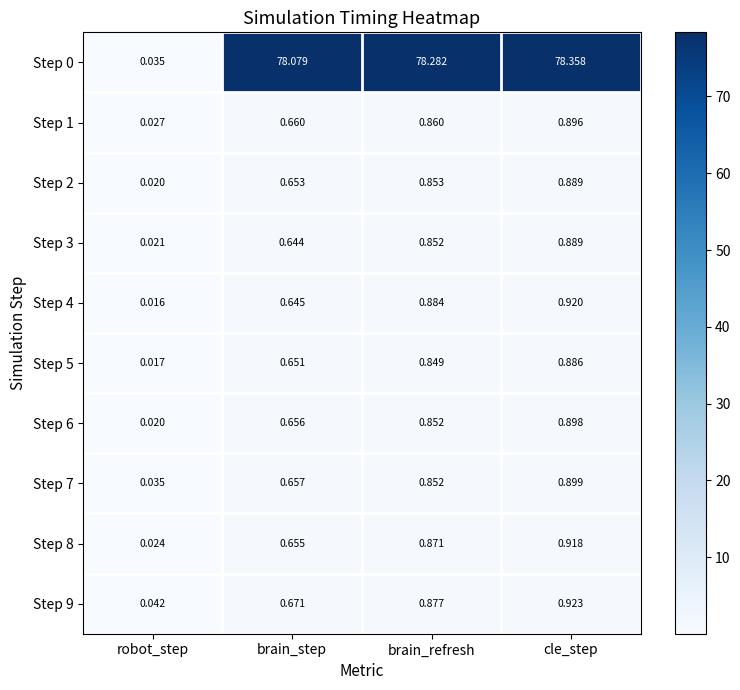

Which label corresponds to the largest value in the chart?

cle_step